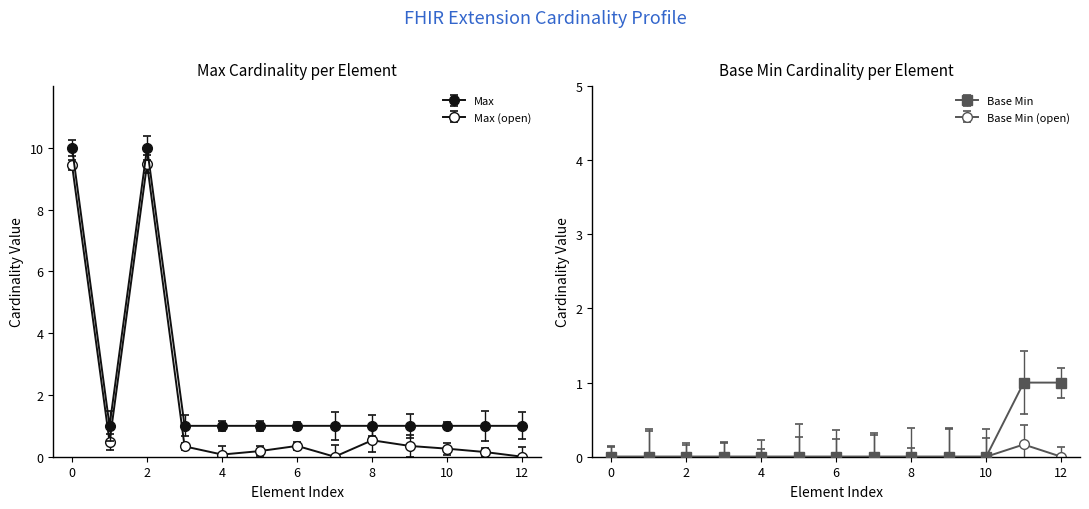

The value of Base Min at 0 is -0.6. True or false?

False